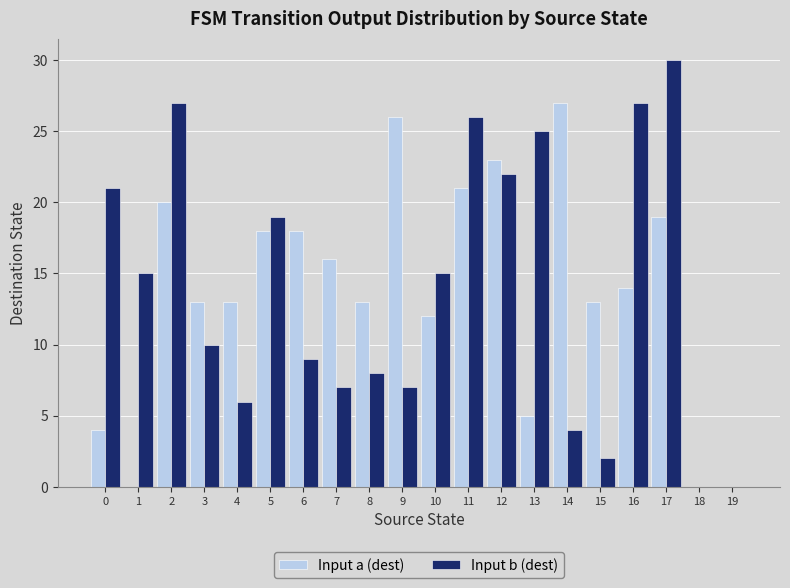

Count the number of data series in this chart.

2